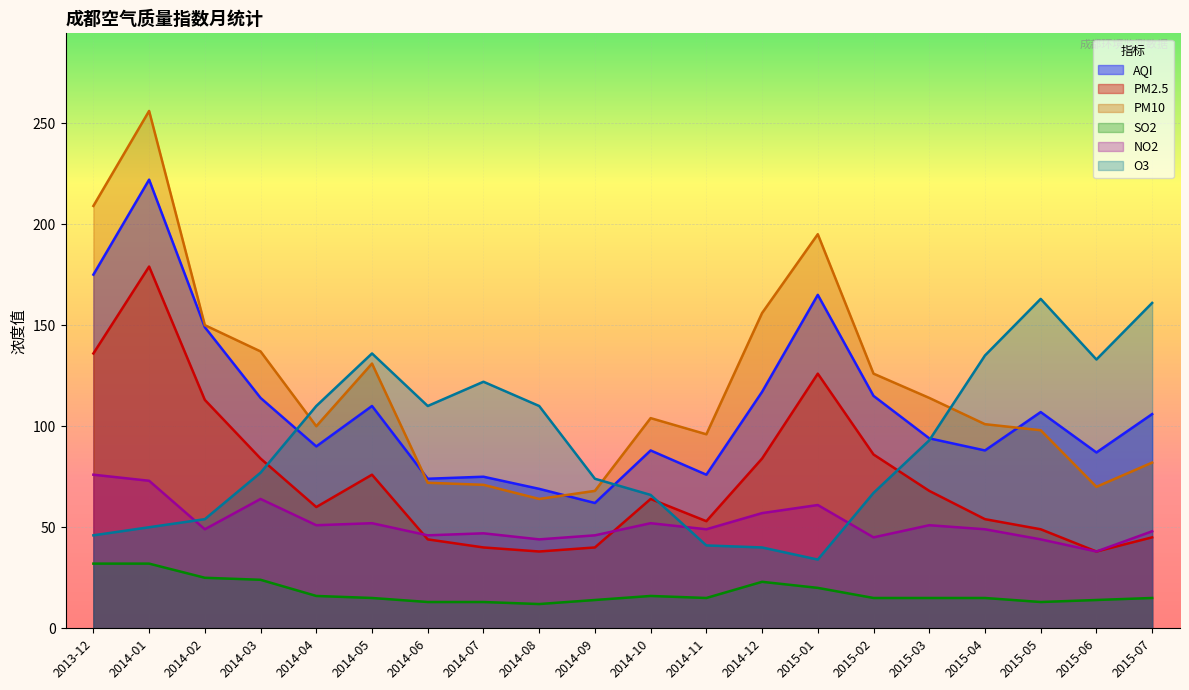

Between 2014-01 and 2015-06, which is larger?

2014-01